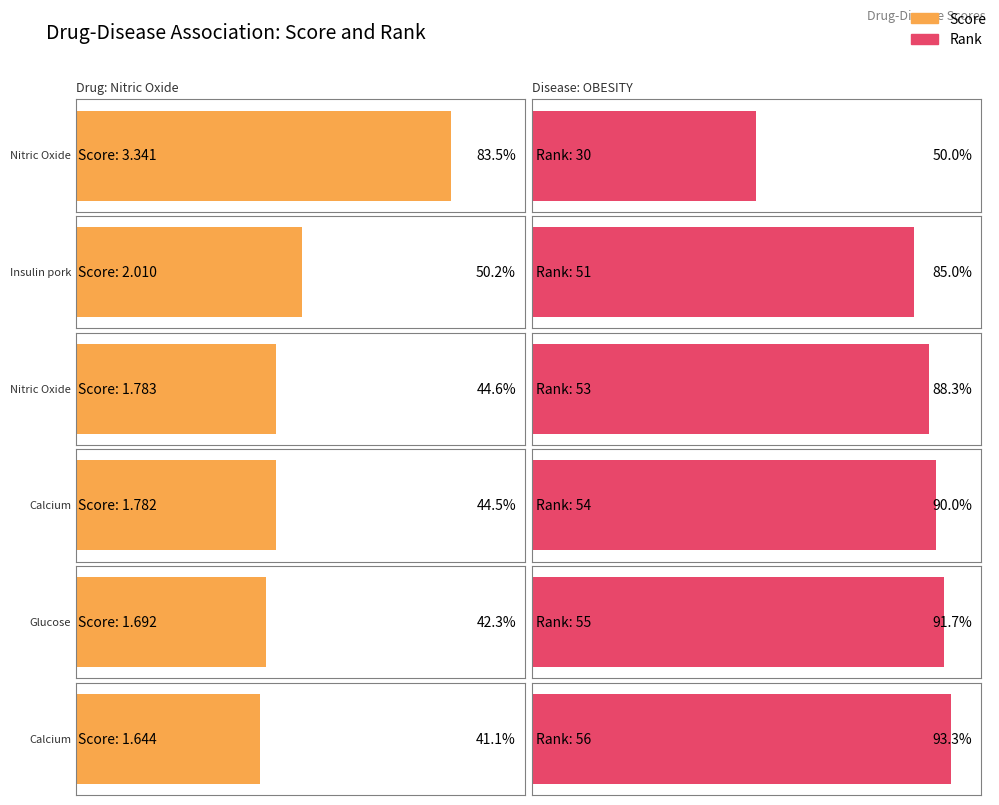

Are the bars grouped side by side (vs. stacked)?

Yes